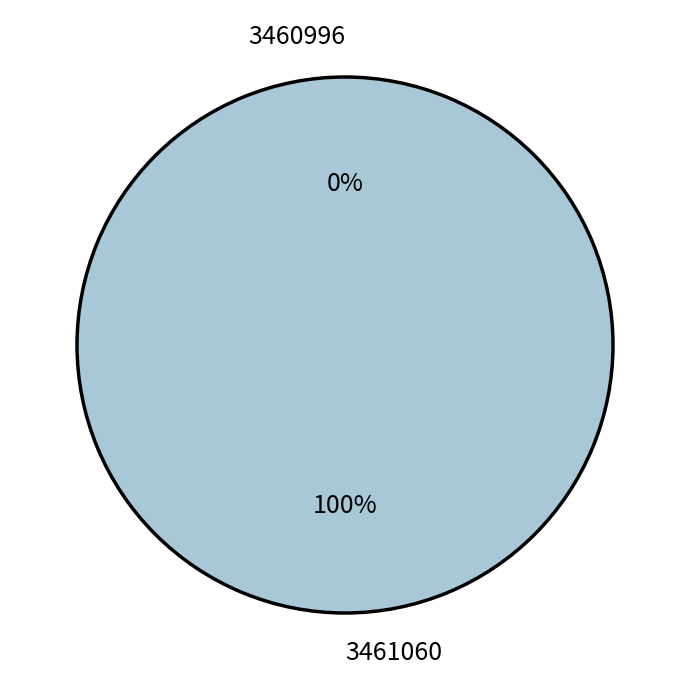

Is there any slice that represents more than half of the pie?

Yes